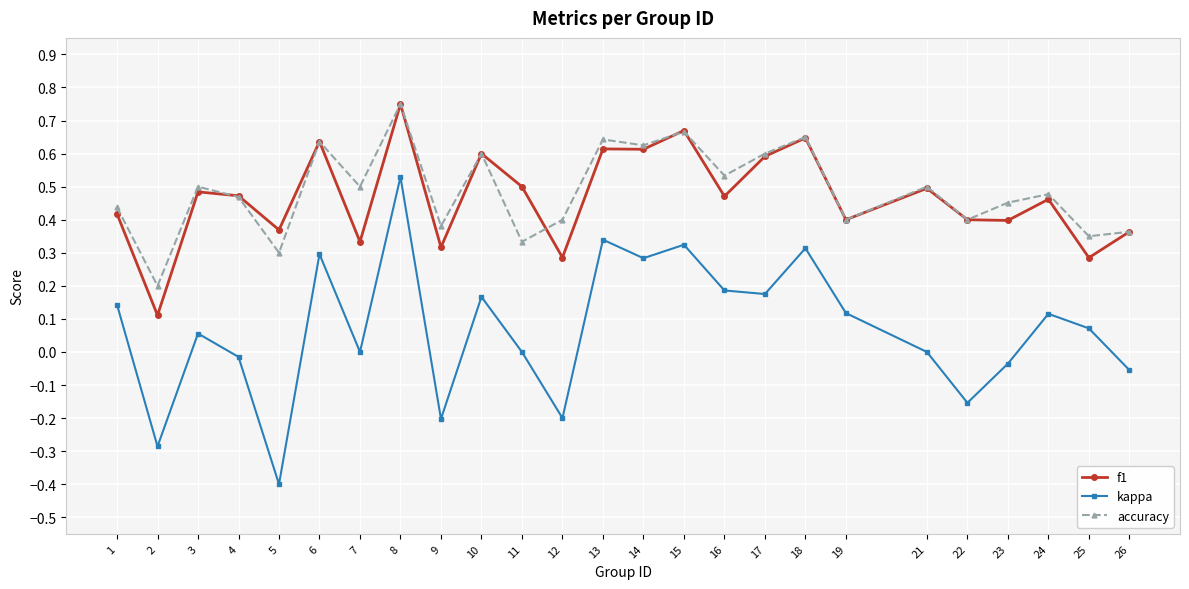

Does the chart have visible grid lines?

Yes